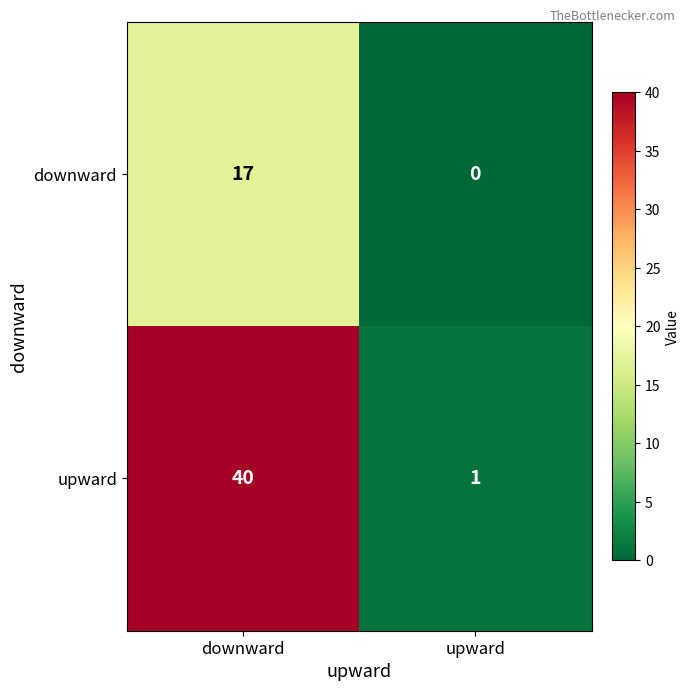

Reading left to right, extract all data points from this chart.

downward: downward=17	upward=0
upward: downward=40	upward=1